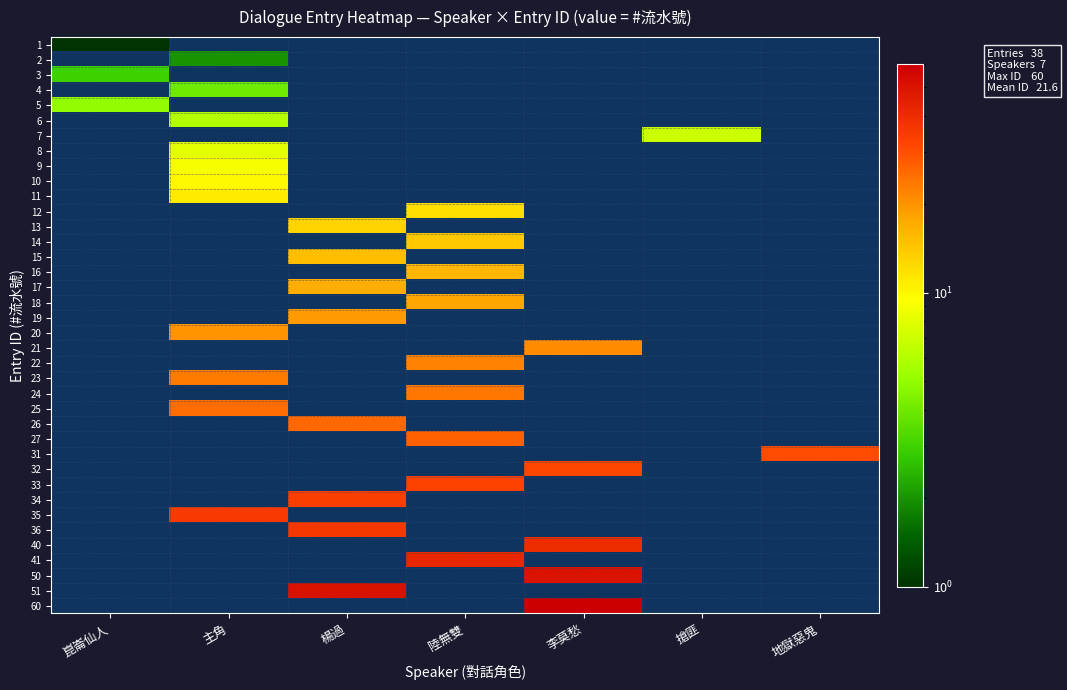

Reading left to right, what are all the values shown in this chart?

1: 崑崙仙人=1	主角=0	楊過=0	陸無雙=0	李莫愁=0	搶匪=0	地獄惡鬼=0
2: 崑崙仙人=0	主角=2	楊過=0	陸無雙=0	李莫愁=0	搶匪=0	地獄惡鬼=0
3: 崑崙仙人=3	主角=0	楊過=0	陸無雙=0	李莫愁=0	搶匪=0	地獄惡鬼=0
4: 崑崙仙人=0	主角=4	楊過=0	陸無雙=0	李莫愁=0	搶匪=0	地獄惡鬼=0
5: 崑崙仙人=5	主角=0	楊過=0	陸無雙=0	李莫愁=0	搶匪=0	地獄惡鬼=0
6: 崑崙仙人=0	主角=6	楊過=0	陸無雙=0	李莫愁=0	搶匪=0	地獄惡鬼=0
7: 崑崙仙人=0	主角=0	楊過=0	陸無雙=0	李莫愁=0	搶匪=7	地獄惡鬼=0
8: 崑崙仙人=0	主角=8	楊過=0	陸無雙=0	李莫愁=0	搶匪=0	地獄惡鬼=0
9: 崑崙仙人=0	主角=9	楊過=0	陸無雙=0	李莫愁=0	搶匪=0	地獄惡鬼=0
10: 崑崙仙人=0	主角=10	楊過=0	陸無雙=0	李莫愁=0	搶匪=0	地獄惡鬼=0
11: 崑崙仙人=0	主角=11	楊過=0	陸無雙=0	李莫愁=0	搶匪=0	地獄惡鬼=0
12: 崑崙仙人=0	主角=0	楊過=0	陸無雙=12	李莫愁=0	搶匪=0	地獄惡鬼=0
13: 崑崙仙人=0	主角=0	楊過=13	陸無雙=0	李莫愁=0	搶匪=0	地獄惡鬼=0
14: 崑崙仙人=0	主角=0	楊過=0	陸無雙=14	李莫愁=0	搶匪=0	地獄惡鬼=0
15: 崑崙仙人=0	主角=0	楊過=15	陸無雙=0	李莫愁=0	搶匪=0	地獄惡鬼=0
16: 崑崙仙人=0	主角=0	楊過=0	陸無雙=16	李莫愁=0	搶匪=0	地獄惡鬼=0
17: 崑崙仙人=0	主角=0	楊過=17	陸無雙=0	李莫愁=0	搶匪=0	地獄惡鬼=0
18: 崑崙仙人=0	主角=0	楊過=0	陸無雙=18	李莫愁=0	搶匪=0	地獄惡鬼=0
19: 崑崙仙人=0	主角=0	楊過=19	陸無雙=0	李莫愁=0	搶匪=0	地獄惡鬼=0
20: 崑崙仙人=0	主角=20	楊過=0	陸無雙=0	李莫愁=0	搶匪=0	地獄惡鬼=0
21: 崑崙仙人=0	主角=0	楊過=0	陸無雙=0	李莫愁=21	搶匪=0	地獄惡鬼=0
22: 崑崙仙人=0	主角=0	楊過=0	陸無雙=22	李莫愁=0	搶匪=0	地獄惡鬼=0
23: 崑崙仙人=0	主角=23	楊過=0	陸無雙=0	李莫愁=0	搶匪=0	地獄惡鬼=0
24: 崑崙仙人=0	主角=0	楊過=0	陸無雙=24	李莫愁=0	搶匪=0	地獄惡鬼=0
25: 崑崙仙人=0	主角=25	楊過=0	陸無雙=0	李莫愁=0	搶匪=0	地獄惡鬼=0
26: 崑崙仙人=0	主角=0	楊過=26	陸無雙=0	李莫愁=0	搶匪=0	地獄惡鬼=0
27: 崑崙仙人=0	主角=0	楊過=0	陸無雙=27	李莫愁=0	搶匪=0	地獄惡鬼=0
31: 崑崙仙人=0	主角=0	楊過=0	陸無雙=0	李莫愁=0	搶匪=0	地獄惡鬼=31
32: 崑崙仙人=0	主角=0	楊過=0	陸無雙=0	李莫愁=32	搶匪=0	地獄惡鬼=0
33: 崑崙仙人=0	主角=0	楊過=0	陸無雙=33	李莫愁=0	搶匪=0	地獄惡鬼=0
34: 崑崙仙人=0	主角=0	楊過=34	陸無雙=0	李莫愁=0	搶匪=0	地獄惡鬼=0
35: 崑崙仙人=0	主角=35	楊過=0	陸無雙=0	李莫愁=0	搶匪=0	地獄惡鬼=0
36: 崑崙仙人=0	主角=0	楊過=36	陸無雙=0	李莫愁=0	搶匪=0	地獄惡鬼=0
40: 崑崙仙人=0	主角=0	楊過=0	陸無雙=0	李莫愁=40	搶匪=0	地獄惡鬼=0
41: 崑崙仙人=0	主角=0	楊過=0	陸無雙=41	李莫愁=0	搶匪=0	地獄惡鬼=0
50: 崑崙仙人=0	主角=0	楊過=0	陸無雙=0	李莫愁=50	搶匪=0	地獄惡鬼=0
51: 崑崙仙人=0	主角=0	楊過=51	陸無雙=0	李莫愁=0	搶匪=0	地獄惡鬼=0
60: 崑崙仙人=0	主角=0	楊過=0	陸無雙=0	李莫愁=60	搶匪=0	地獄惡鬼=0